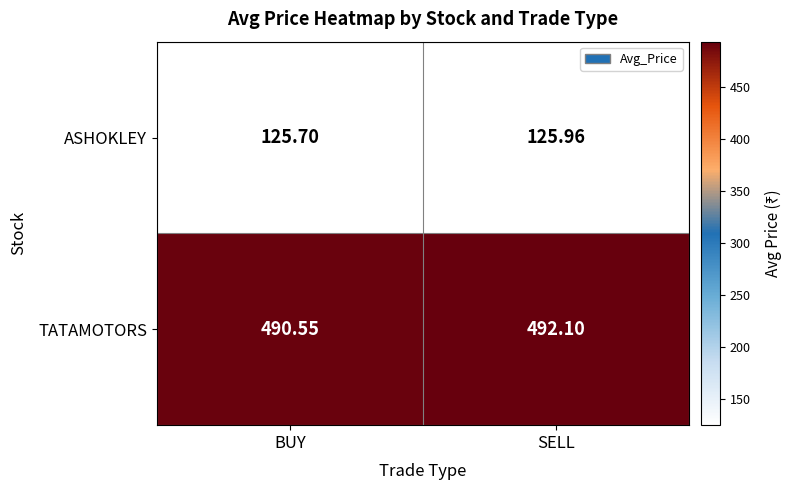

Which category has the highest value across all series?

SELL